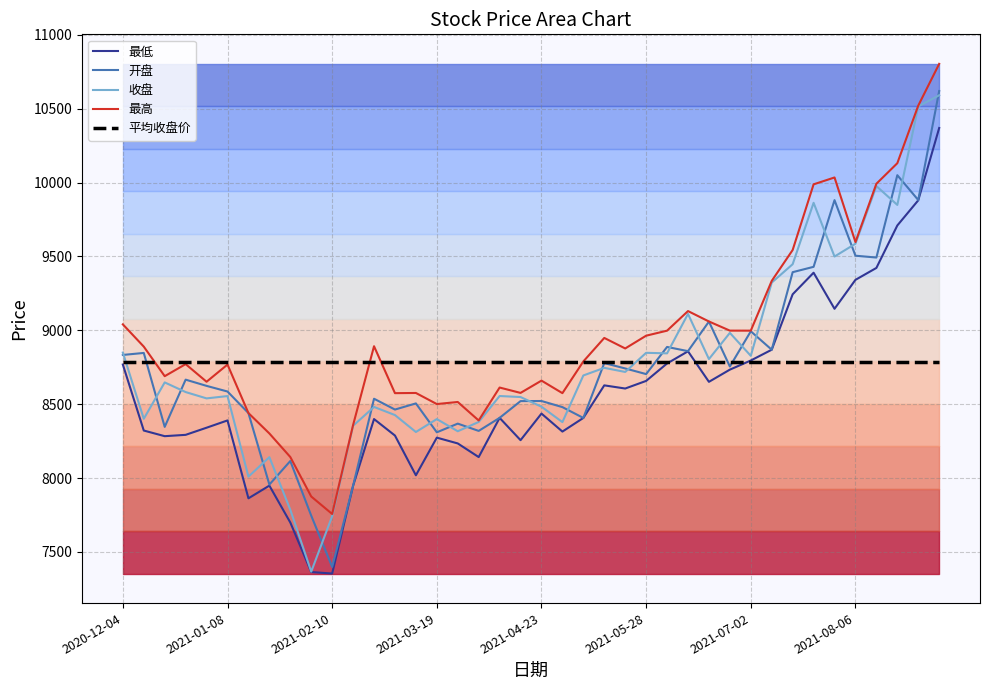

At which label does 最高 reach its minimum?

2021-02-10